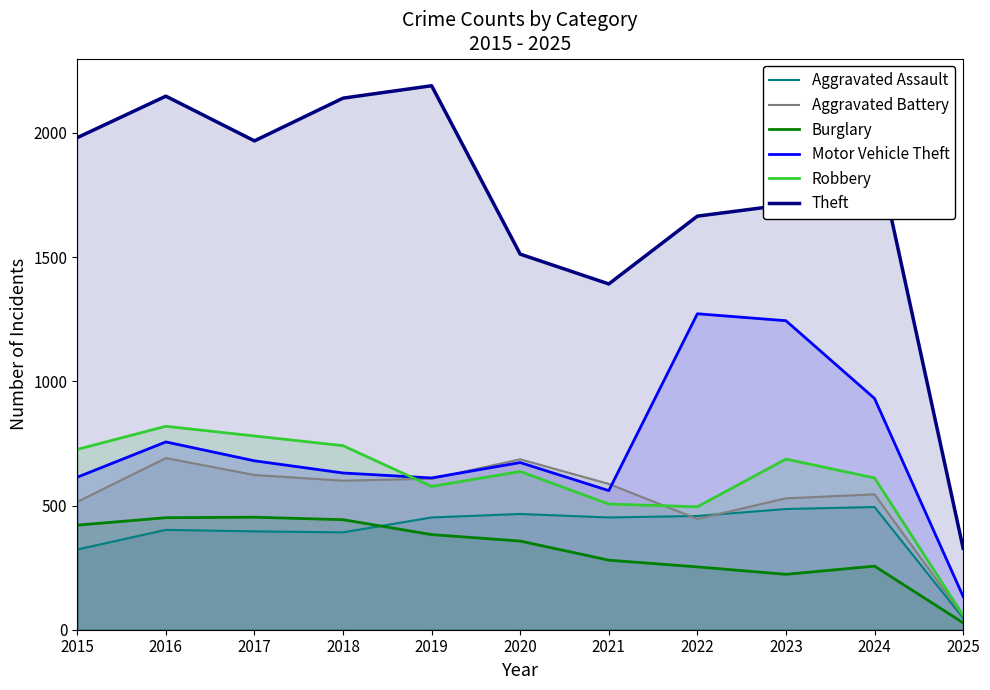

True or false: Theft has a value of 1392 at 2021.

True